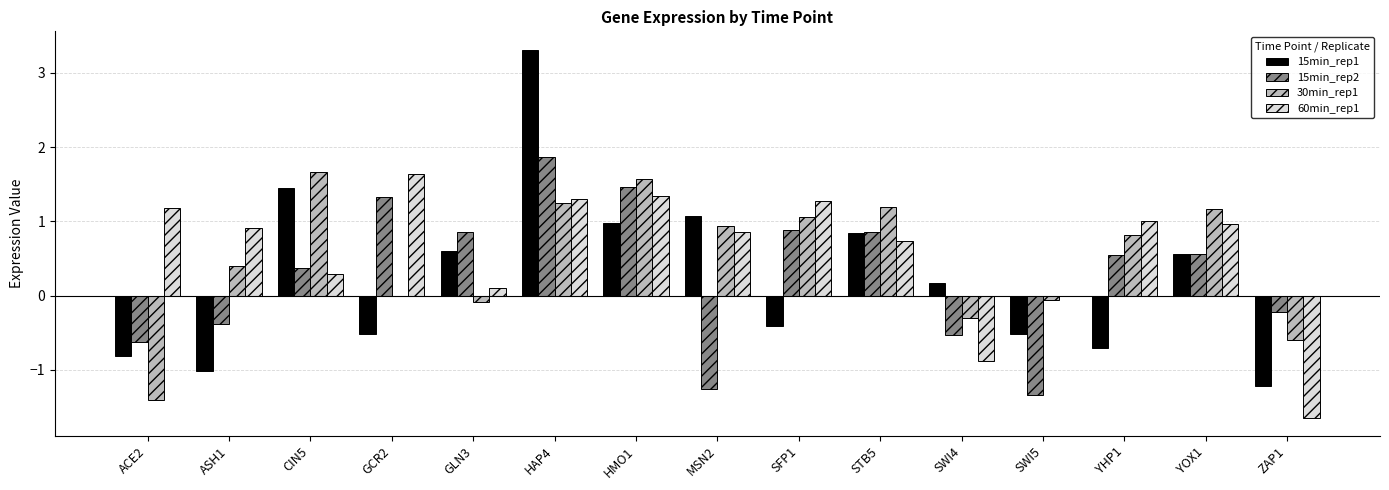

What is the total value across all series at MSN2?

1.6